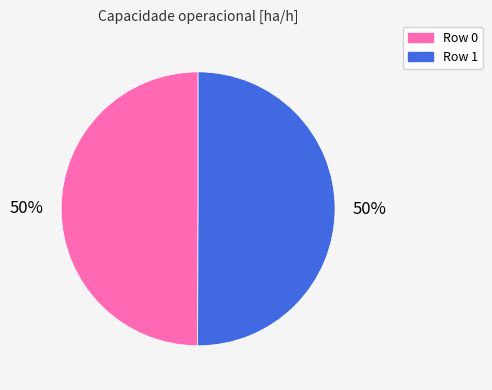

How many segments does this pie chart have?

2